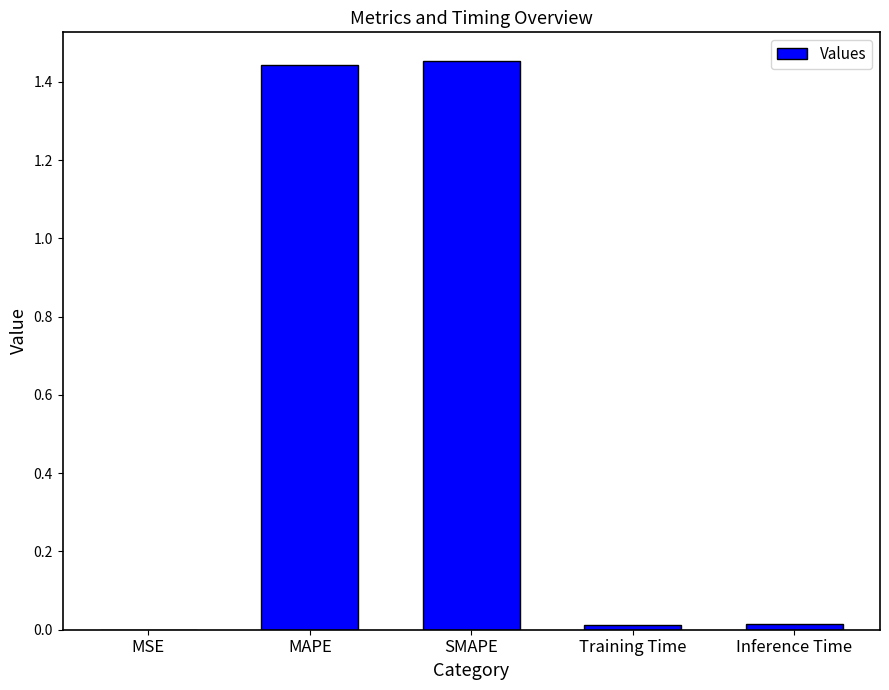

Which has a higher value, SMAPE or Training Time?

SMAPE